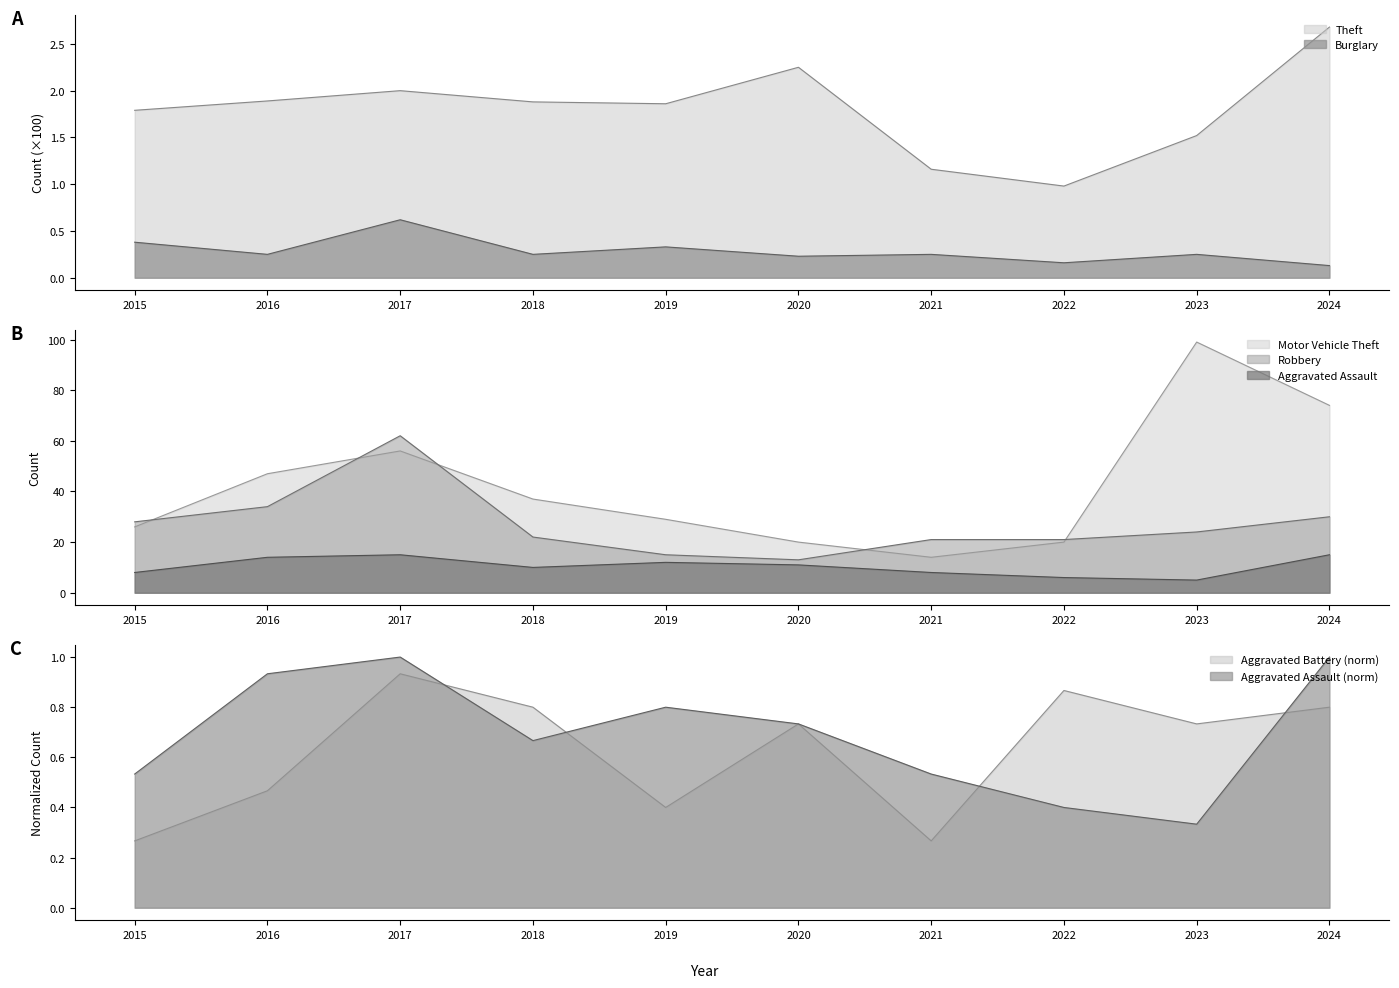

At which label is Burglary closest to 0?

2024